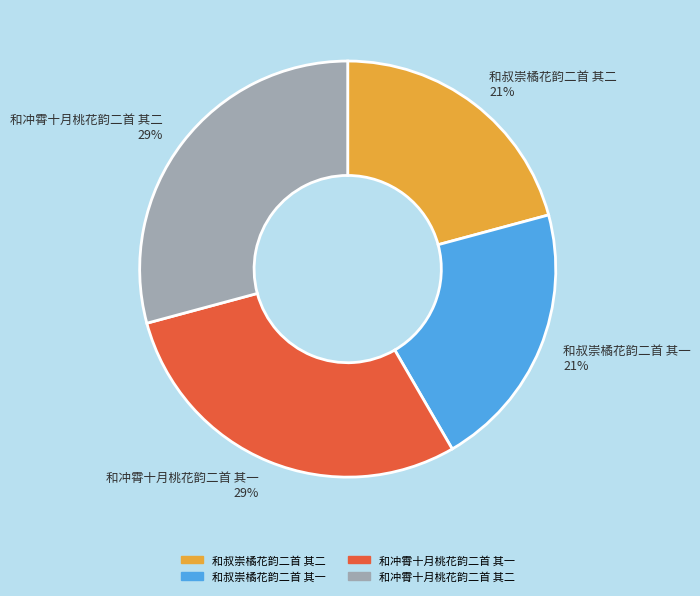

To the nearest percent, what is the combined percentage of 和叔崇橘花韵二首 其一 and 和叔崇橘花韵二首 其二?

42%